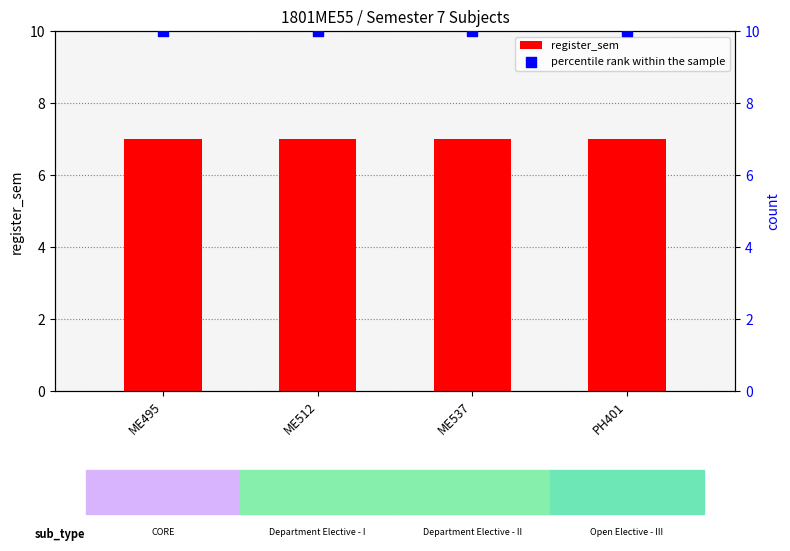

Which series has the largest Y range (max minus min)?

register_sem